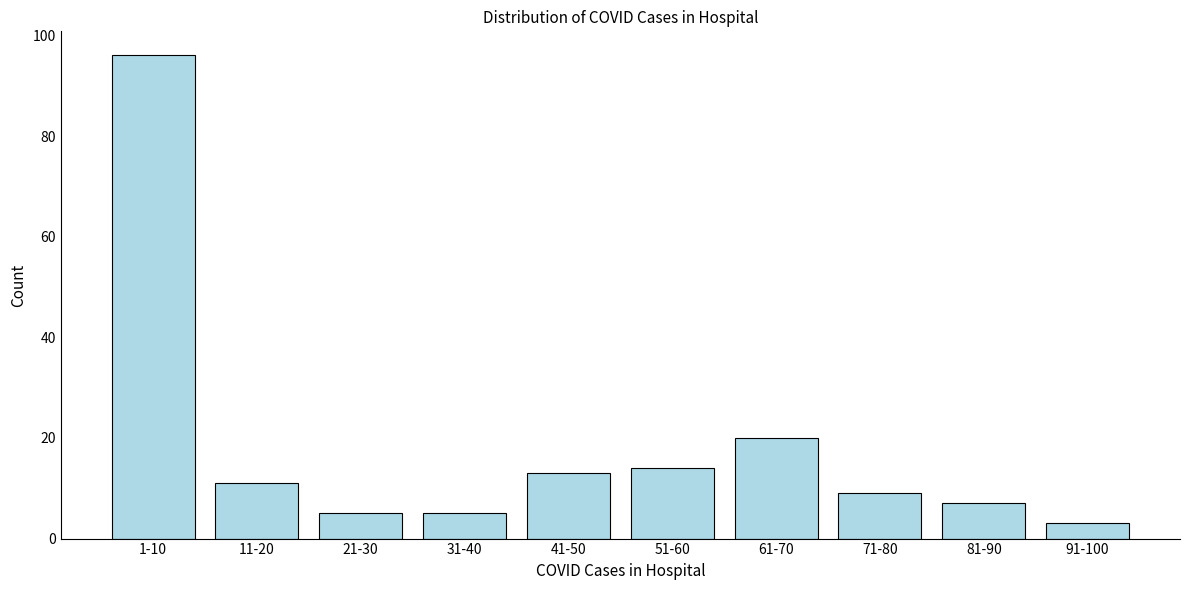

Reading right to left, list all the values displayed in this chart.

91-100=3	81-90=7	71-80=9	61-70=20	51-60=14	41-50=13	31-40=5	21-30=5	11-20=11	1-10=96